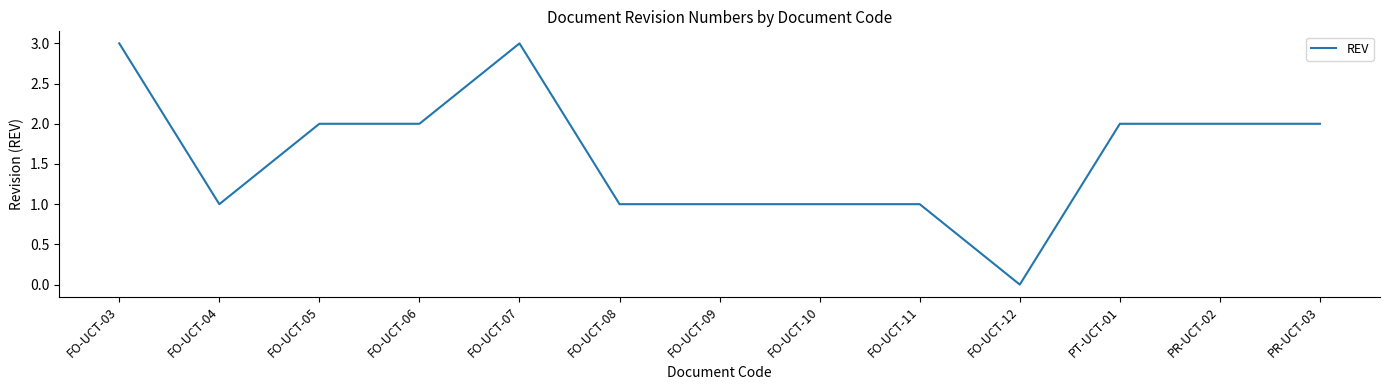

True or false: the data has more than 0 interior local peaks.

True